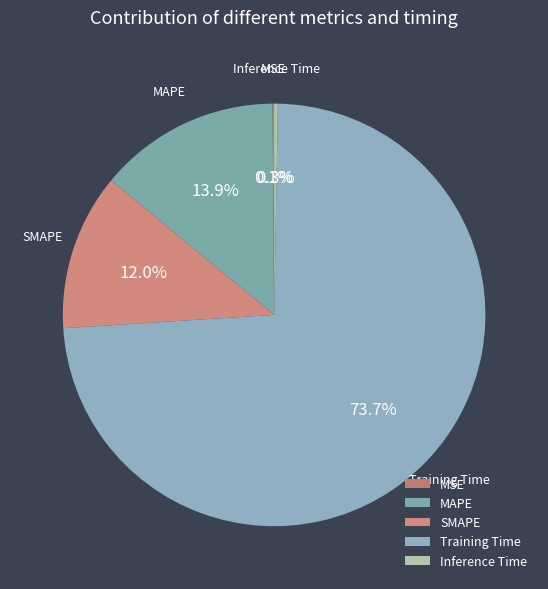

Between SMAPE and Inference Time, which is larger?

SMAPE